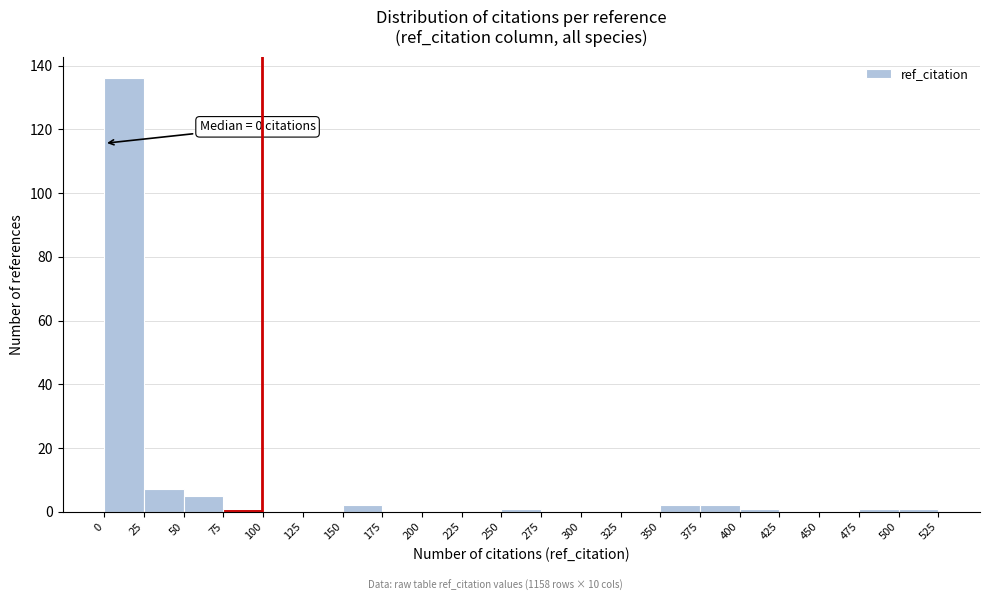

Over which range of the x-axis is the bar tallest?

0 to 25